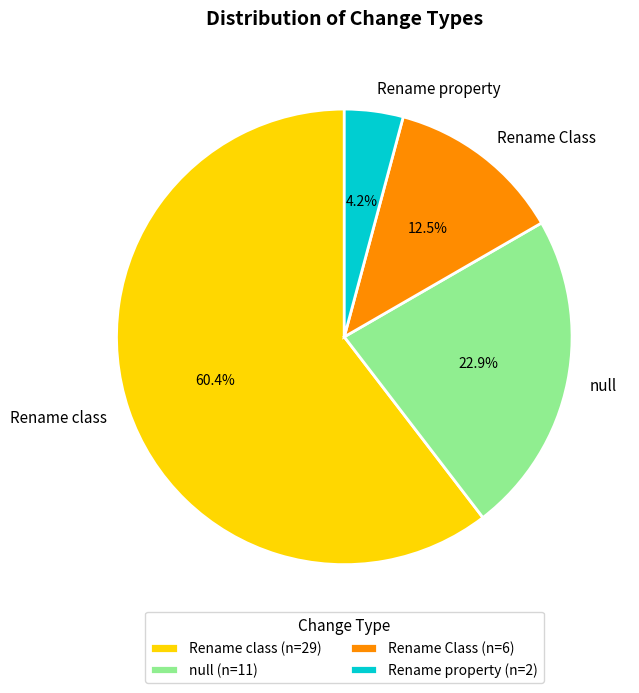

To the nearest percent, what is the combined percentage of Rename class and null?

83%